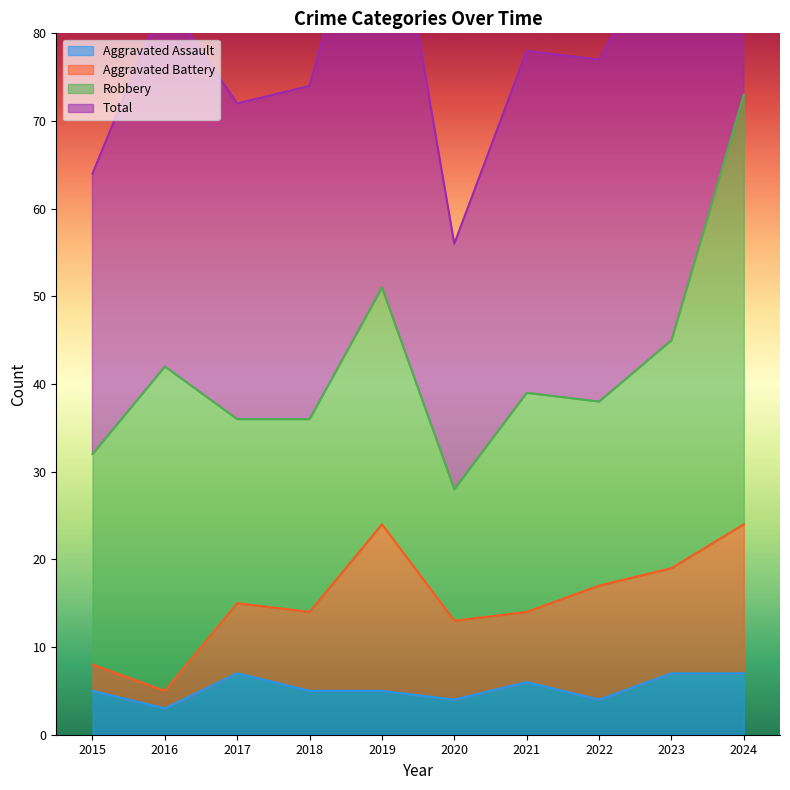

What is the sum of all Total values?

847